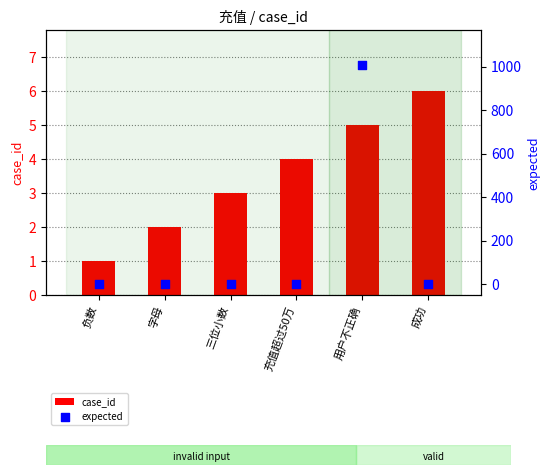

What are all the series names shown in the legend?

case_id, expected